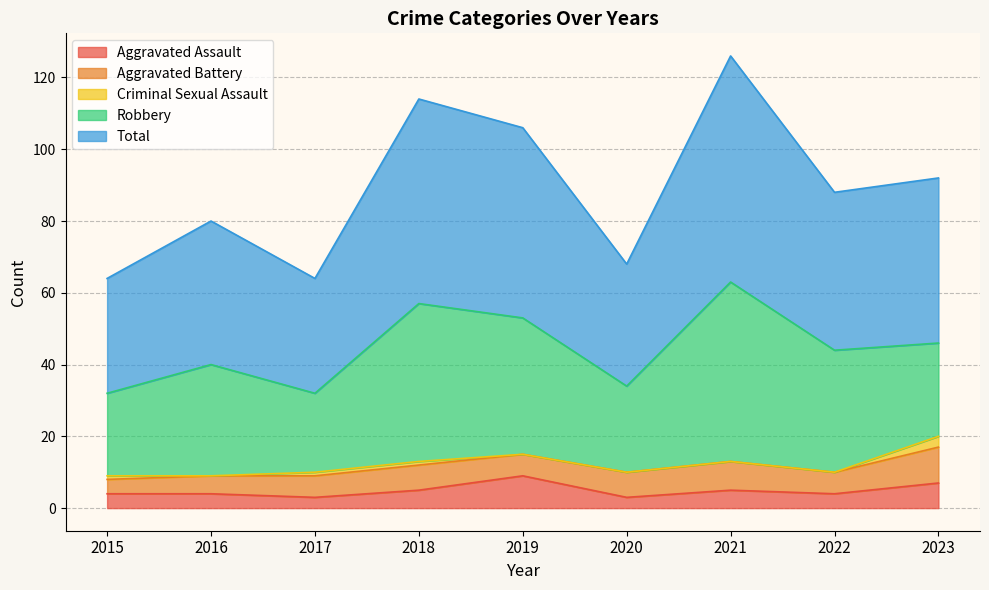

What are all the series names shown in the legend?

Aggravated Assault, Aggravated Battery, Criminal Sexual Assault, Robbery, Total